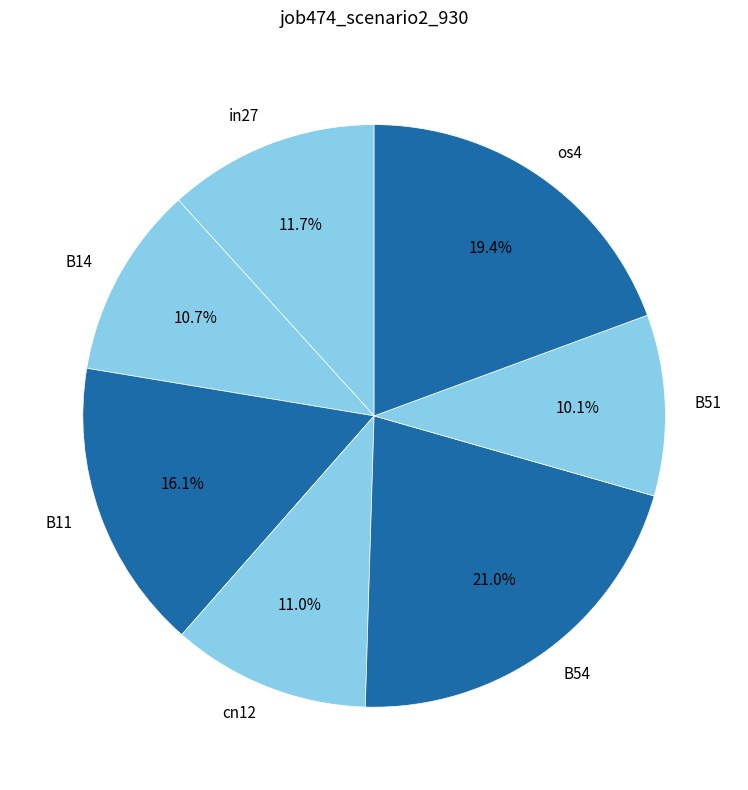

To the nearest percent, what is the combined percentage of B51 and in27?

22%